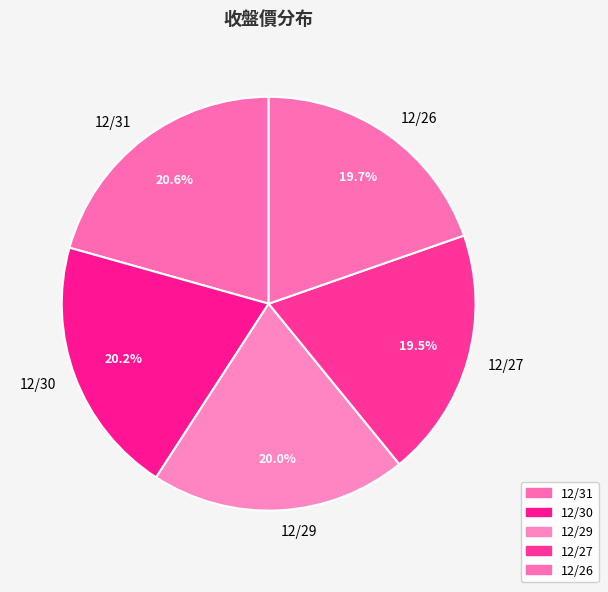

What is the ratio of the value at 12/26 to the value at 12/31?

1.0